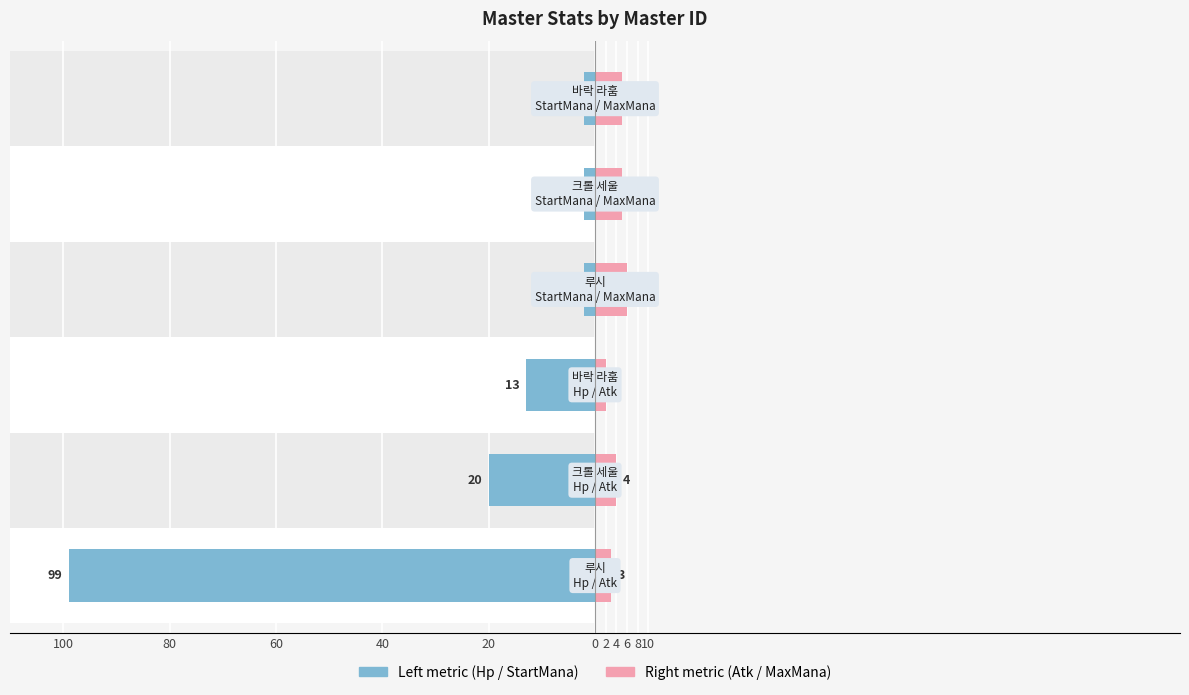

Reading right to left, extract all data points from this chart.

Left metric (Hp / StartMana): 0=-2	20=-2	40=-2	60=-13	80=-20	100=-99
Right metric (Atk / MaxMana): 0=5	20=5	40=6	60=2	80=4	100=3